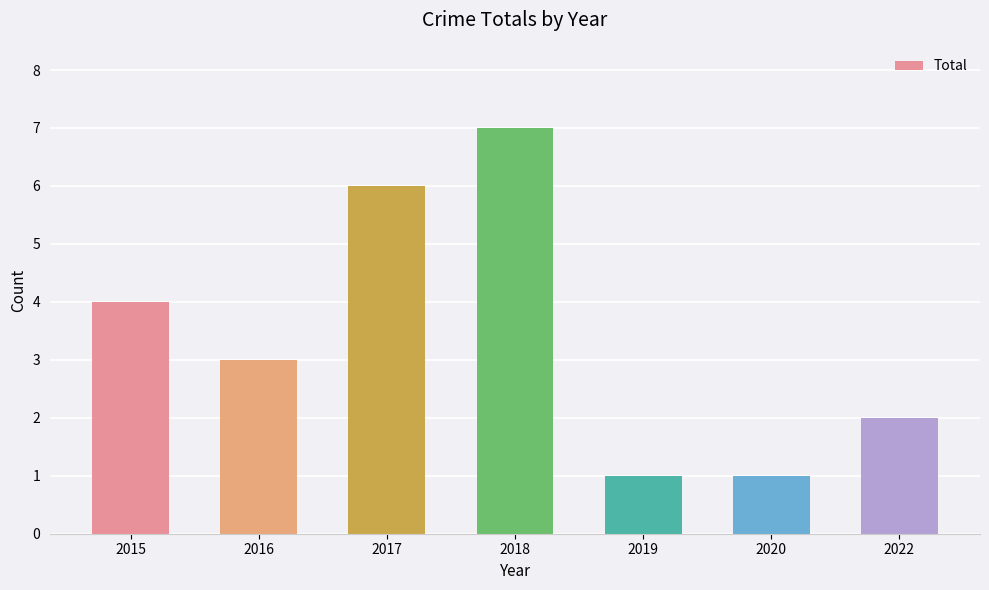

Are the bars grouped side by side (vs. stacked)?

No